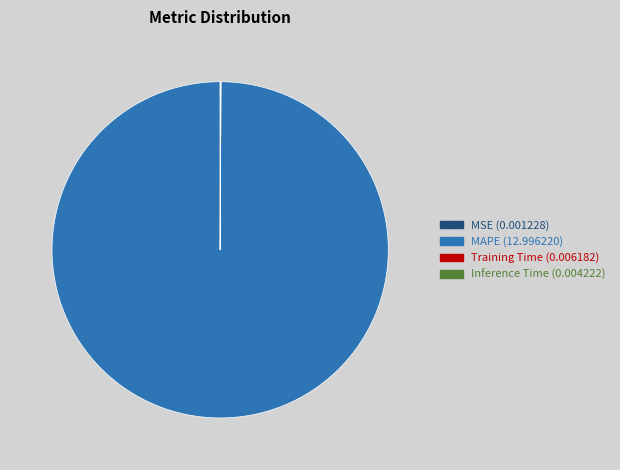

Does any single category account for the majority?

Yes